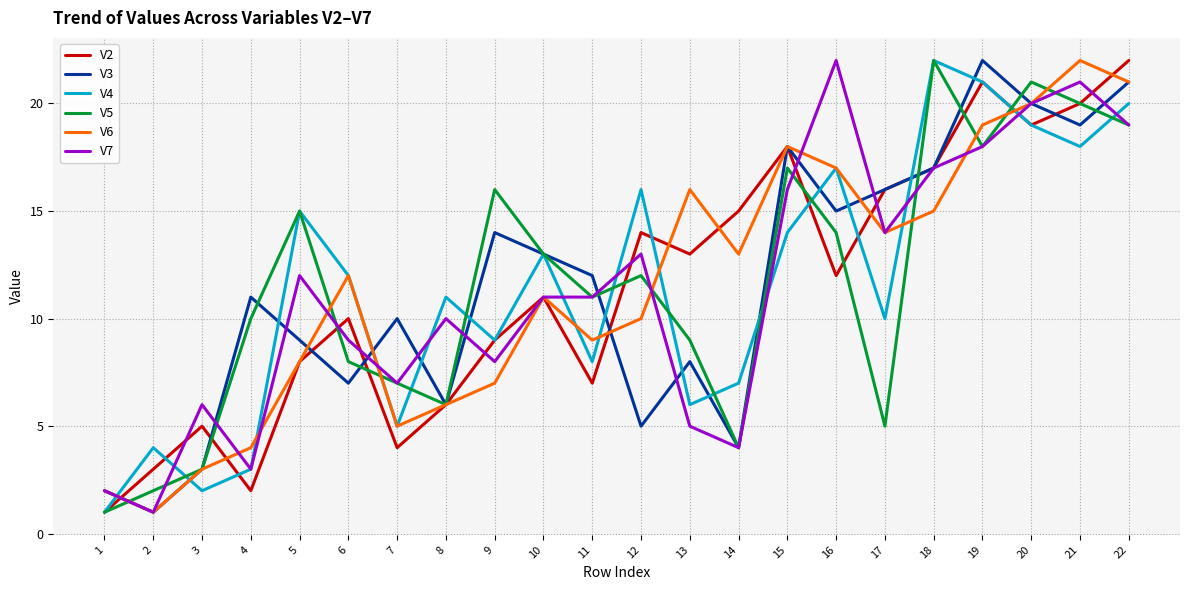

Is it true that V5 equals 5 at 16?

False